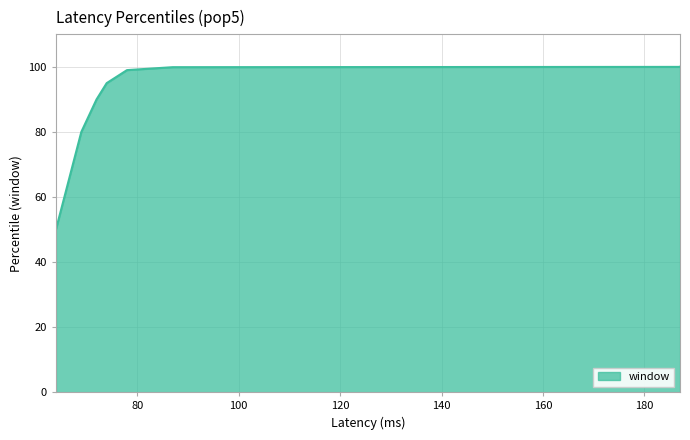

Reading left to right, extract all data points from this chart.

50.0	80.0	90.0	95.0	99.0	99.9	100.0	100.0	100.0